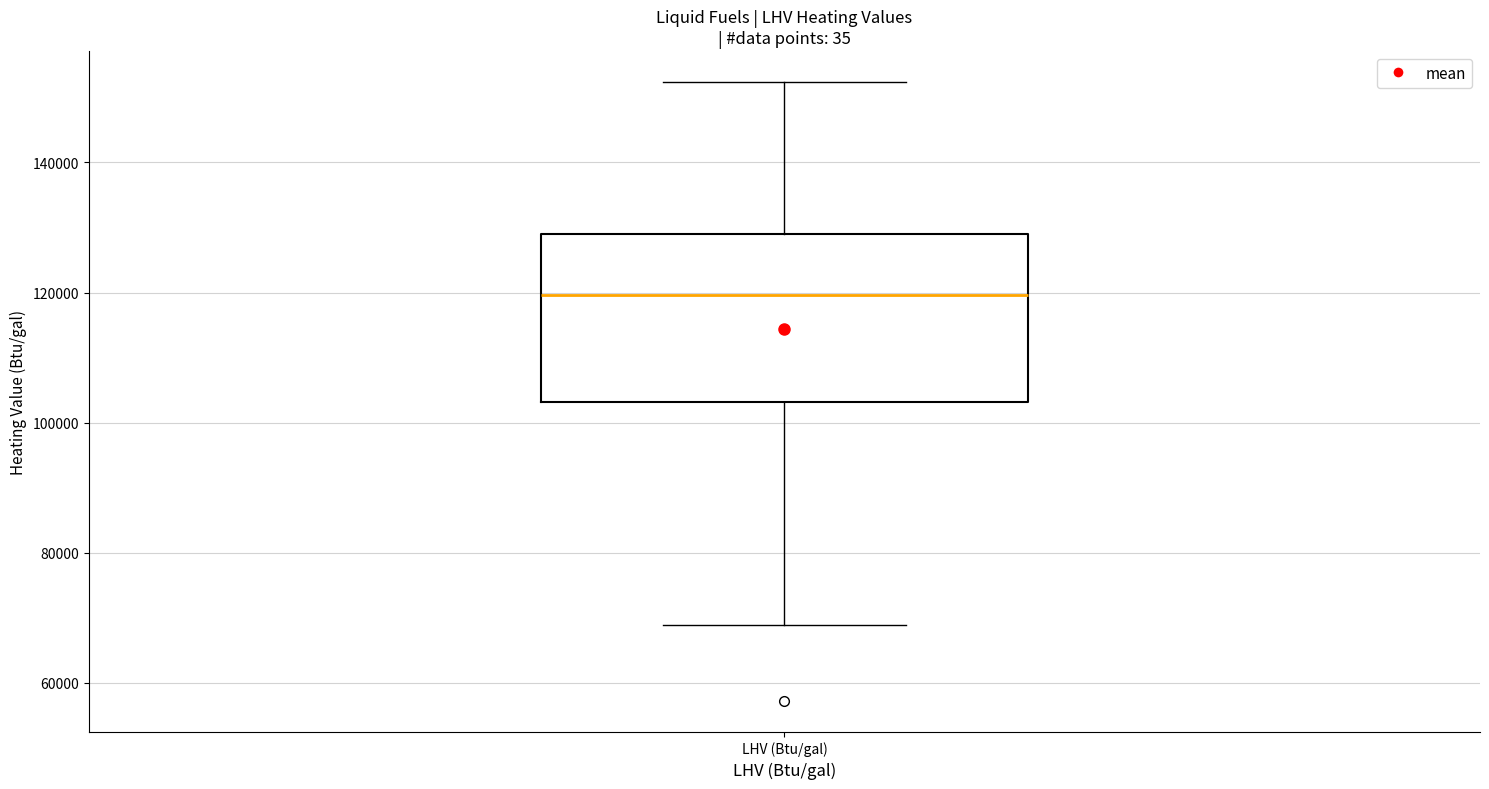

Where is the lower edge of the box for LHV (Btu/gal) on the y-axis? The values are not printed on the chart, so give them approximately, as read against the axis.

104000